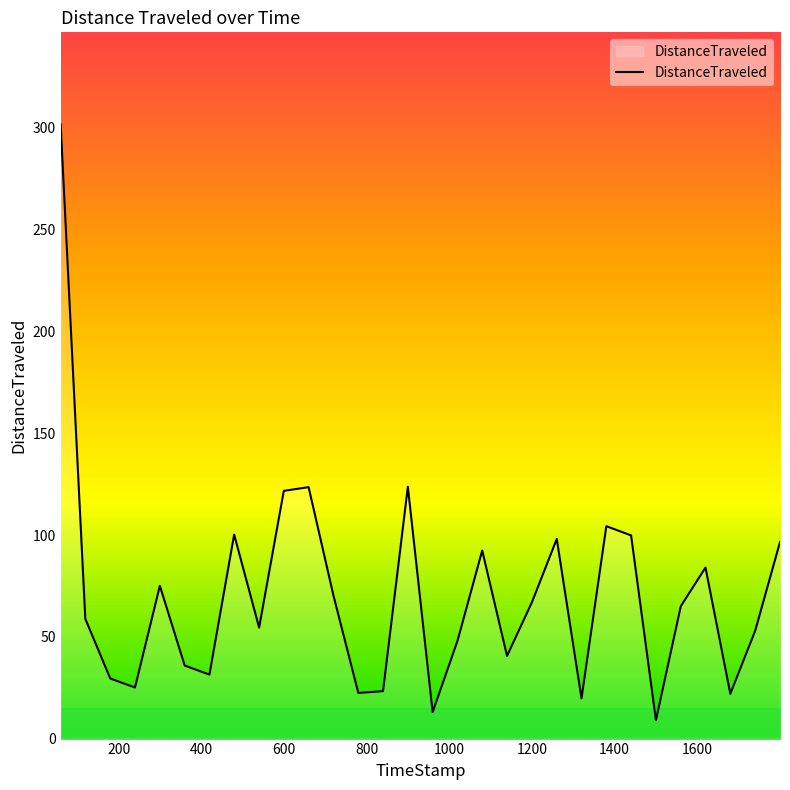

What is the greatest value displayed?

301.7